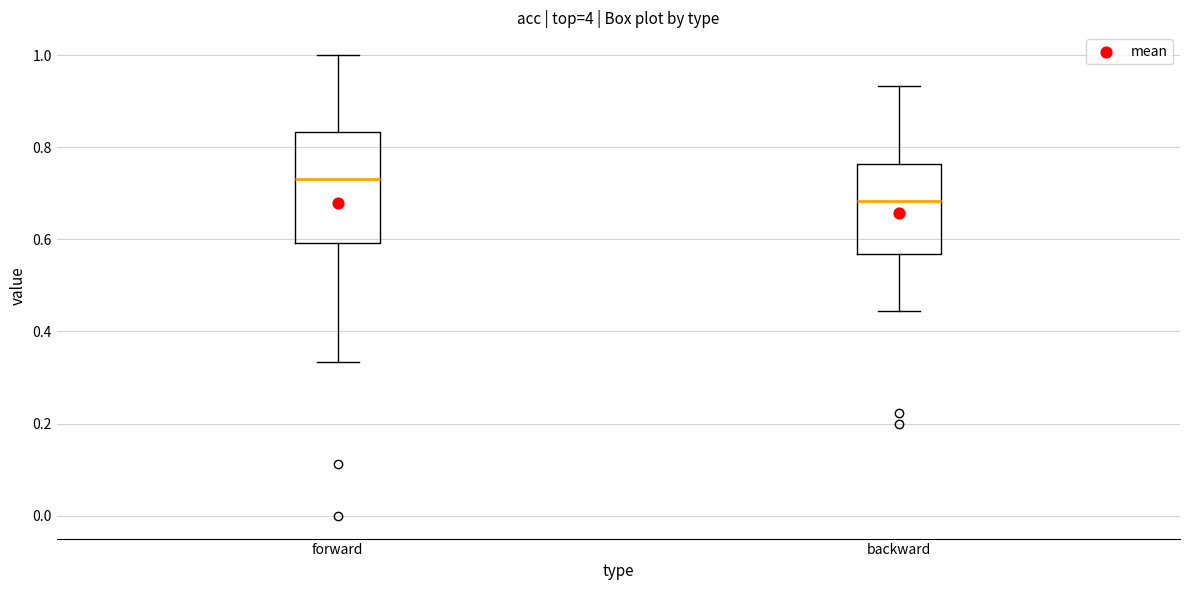

Reading left to right, read every box against the y-axis: the position of its median line, the range the box covers, and the ends of its whiskers. The values are not printed on the chart, so give them approximately, as read against the axis.

forward: median 0.74, box 0.60 to 0.84, whiskers 0.34 to 1.00
backward: median 0.68, box 0.56 to 0.76, whiskers 0.44 to 0.94